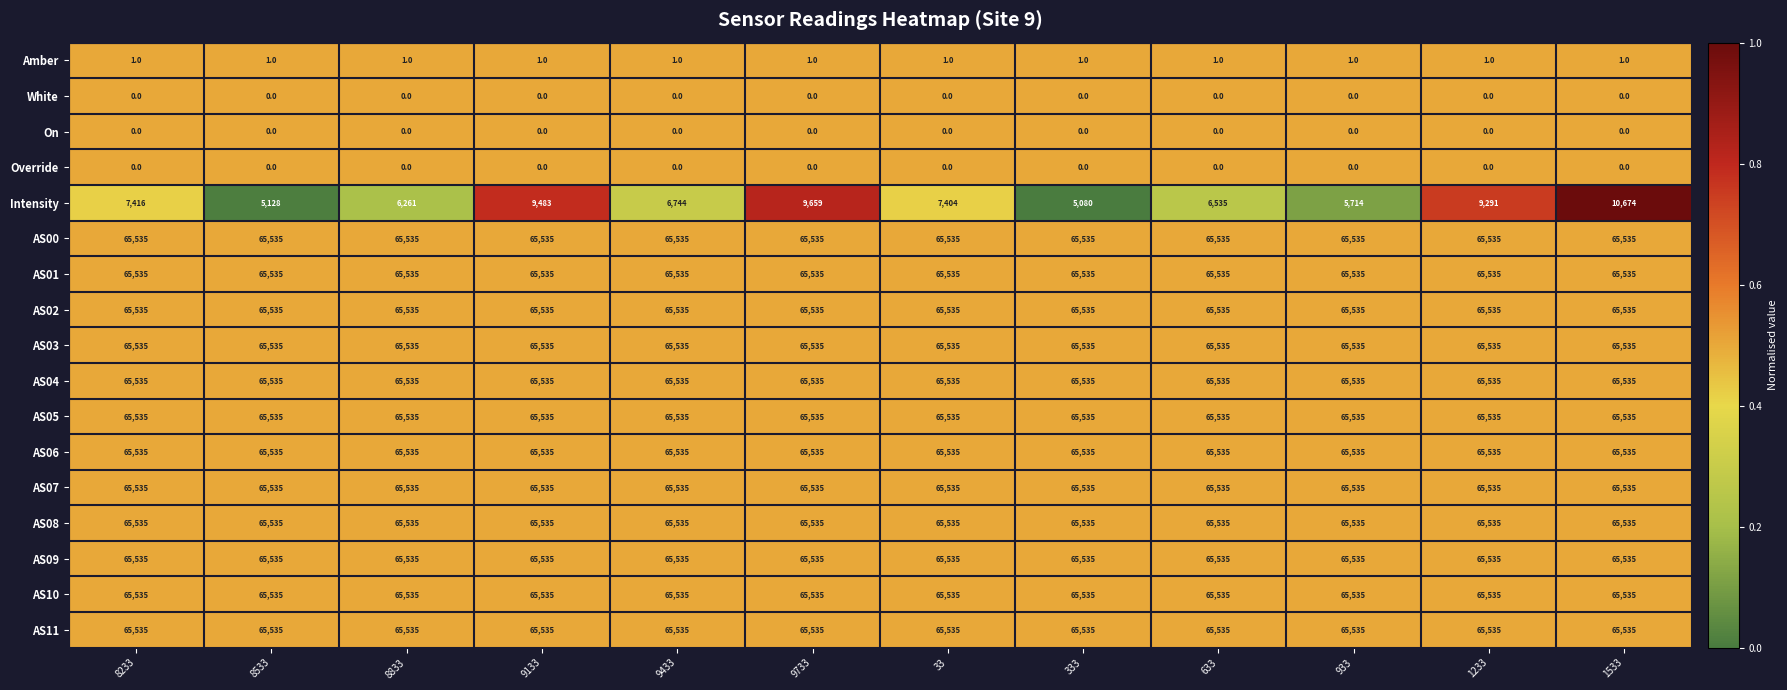

What is the maximum value for AS04?

65535